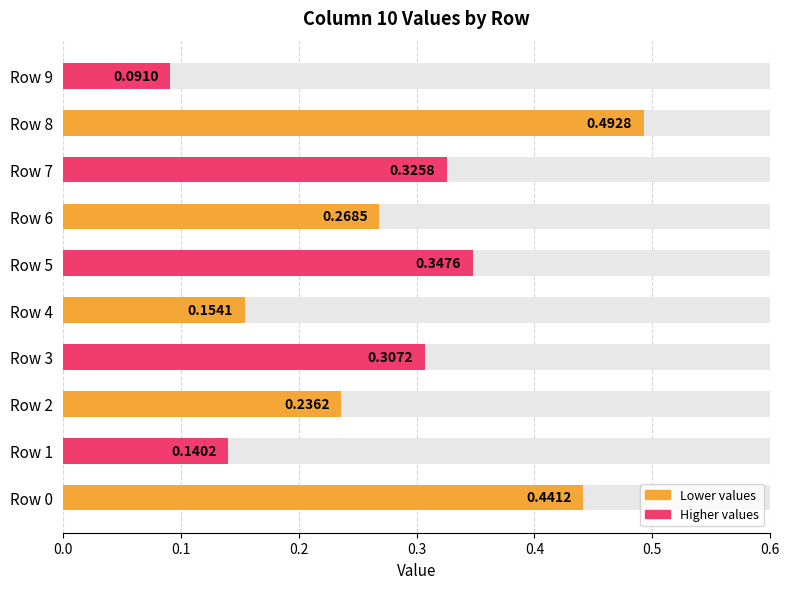

Does the chart contain stacked bars?

No